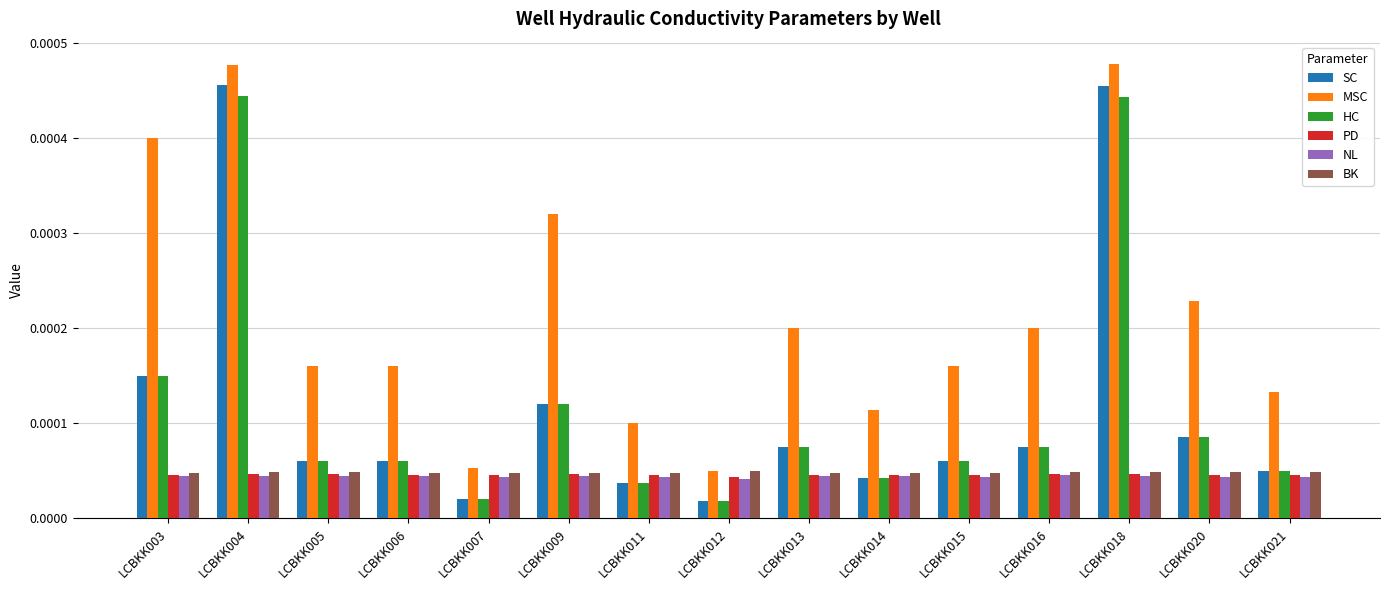

How many distinct data groups are displayed?

6